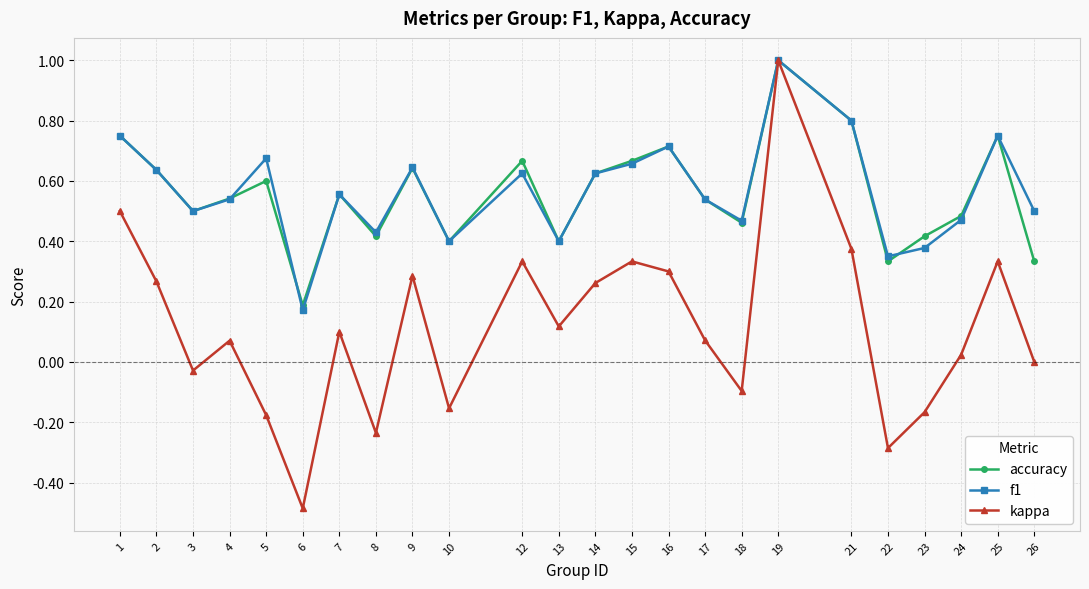

Is it true that kappa equals 0.3 at 15?

True